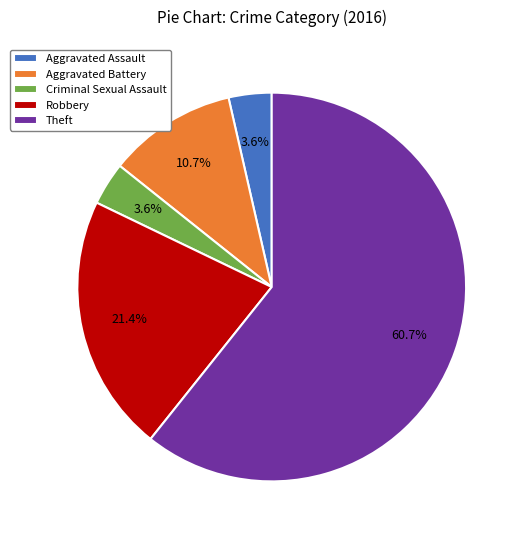

To the nearest percent, what is the difference between the Robbery and Aggravated Assault slice percentages?

18%